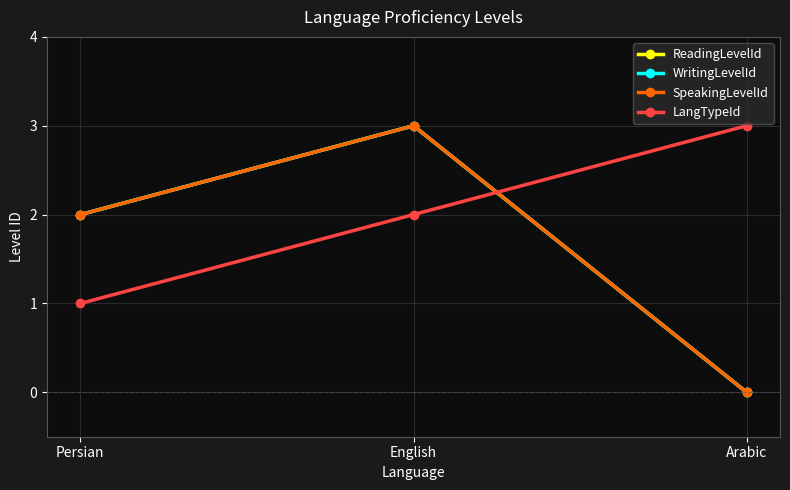

Does the chart have visible grid lines?

Yes